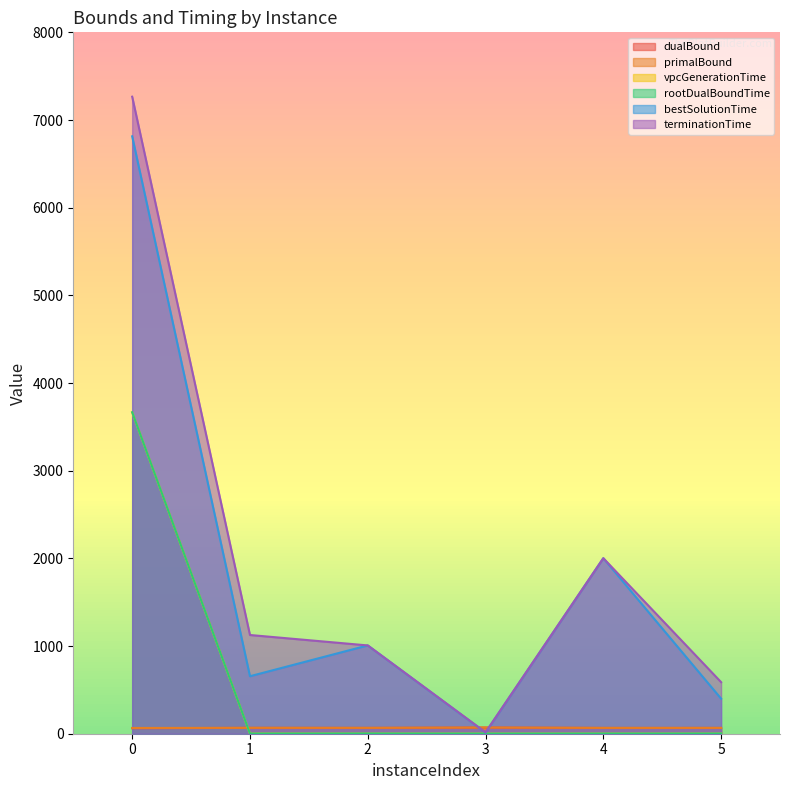

How many lines are shown in the chart?

6